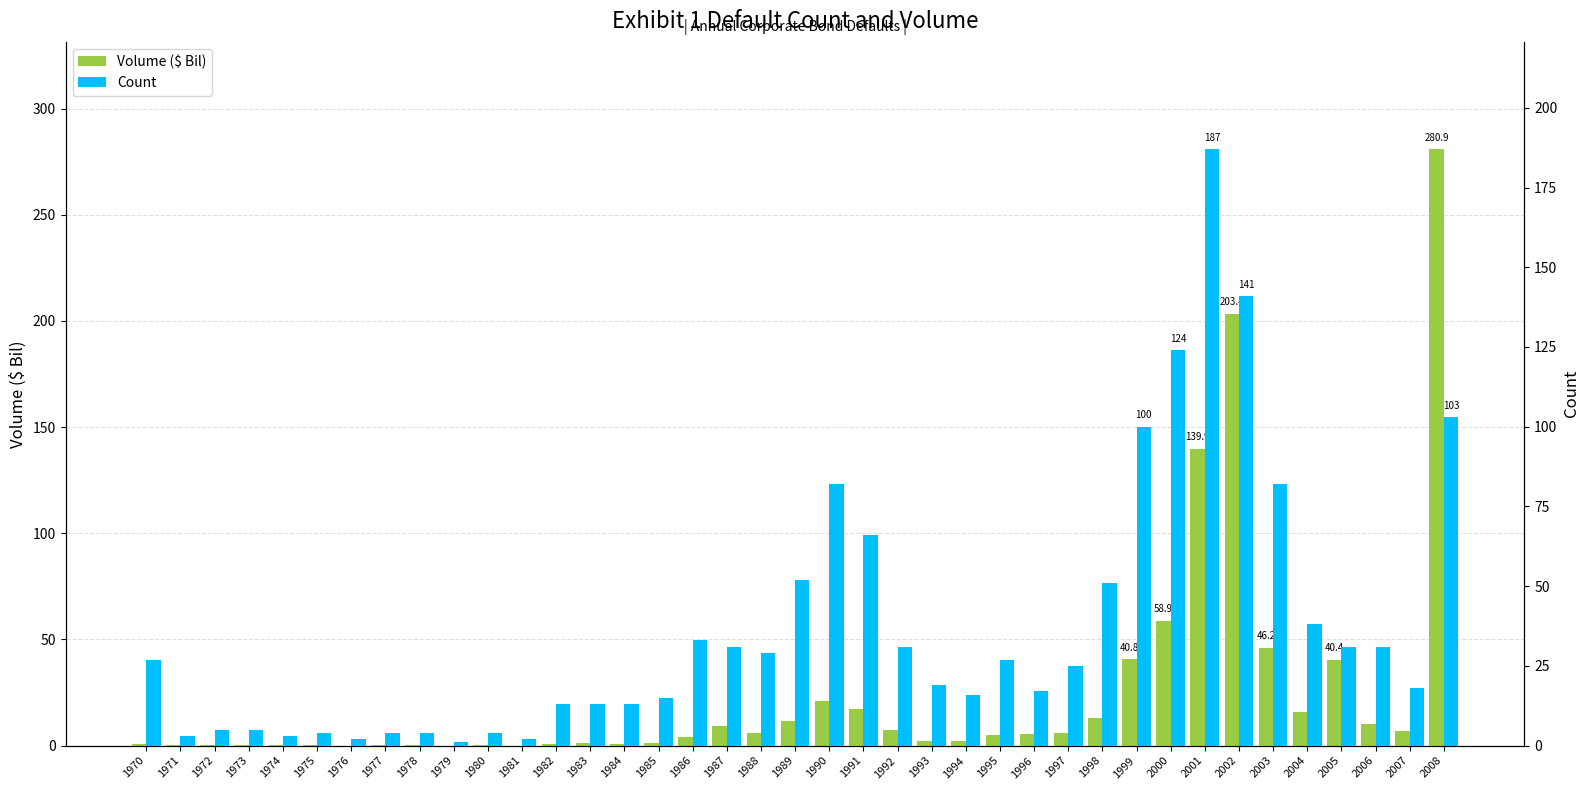

Rank the categories by Count value from lowest to highest.

1979, 1976, 1981, 1971, 1974, 1975, 1977, 1978, 1980, 1972, 1973, 1982, 1983, 1984, 1985, 1994, 1996, 2007, 1993, 1997, 1970, 1995, 1988, 1987, 1992, 2005, 2006, 1986, 2004, 1998, 1989, 1991, 1990, 2003, 1999, 2008, 2000, 2002, 2001